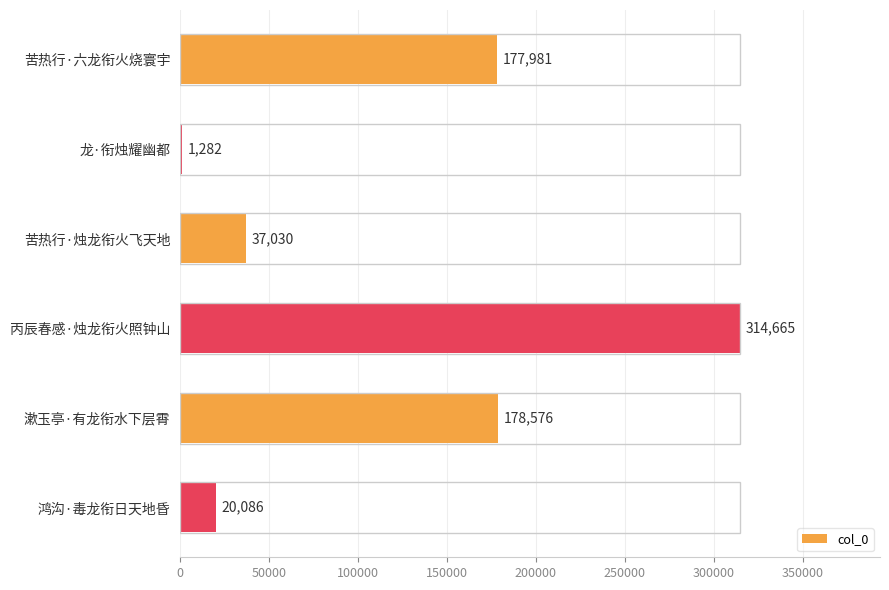

What value does the data have at 丙辰春感·烛龙衔火照钟山?

314665